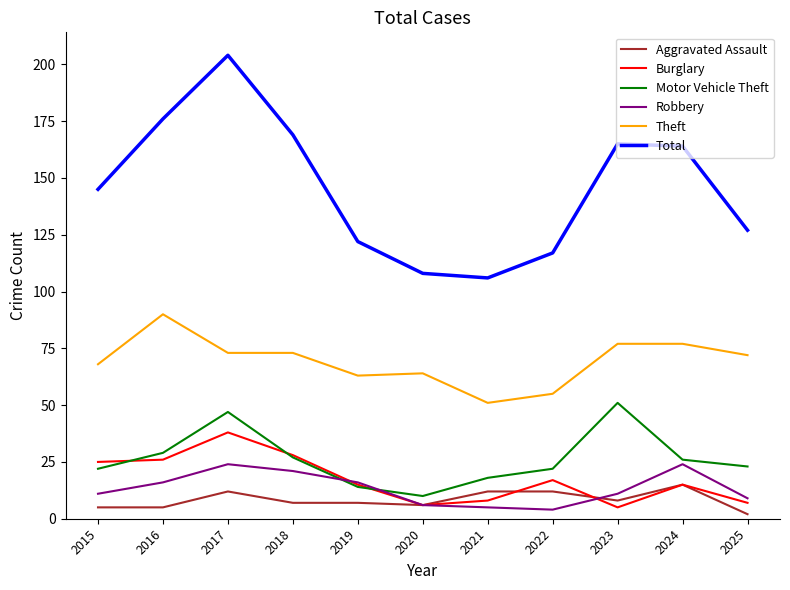

At which category does the chart reach its minimum across all series?

2025